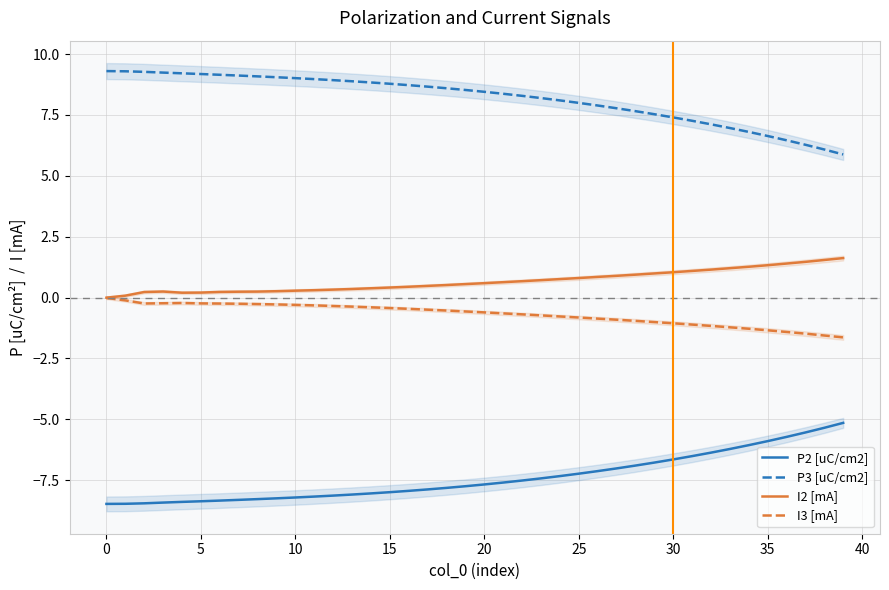

True or false: P2 [uC/cm2] has a value of -5.9 at 35.

True